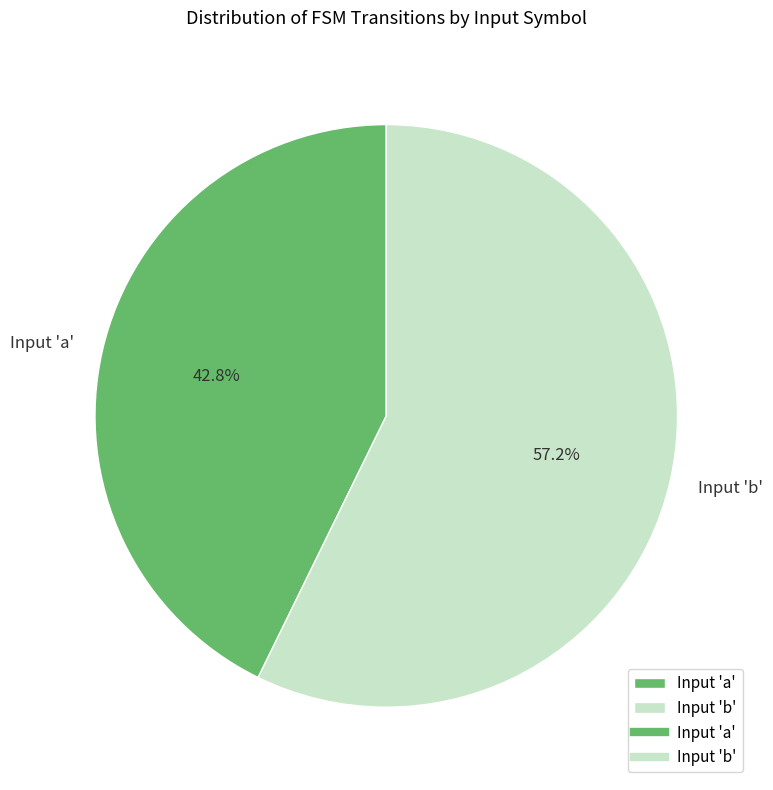

What portion of the pie excludes Input 'a'?

57.2%